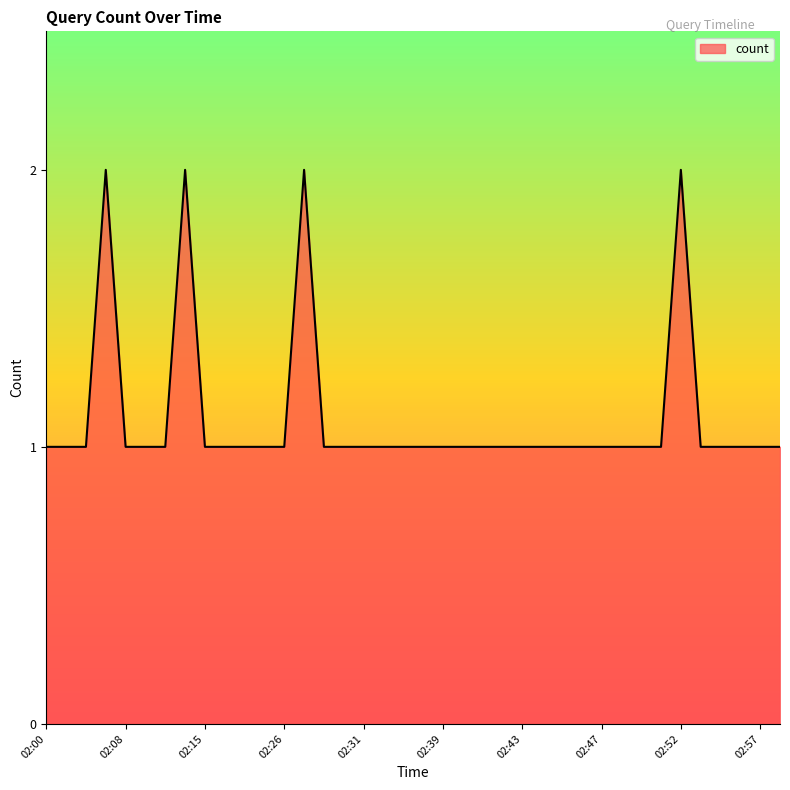

Rank the categories by value from highest to lowest.

02:07, 02:14, 02:27, 02:52, 02:00, 02:02, 02:03, 02:08, 02:11, 02:12, 02:15, 02:17, 02:21, 02:25, 02:26, 02:28, 02:29, 02:31, 02:33, 02:35, 02:36, 02:39, 02:40, 02:41, 02:42, 02:43, 02:44, 02:45, 02:46, 02:47, 02:49, 02:50, 02:51, 02:53, 02:54, 02:56, 02:57, 02:59